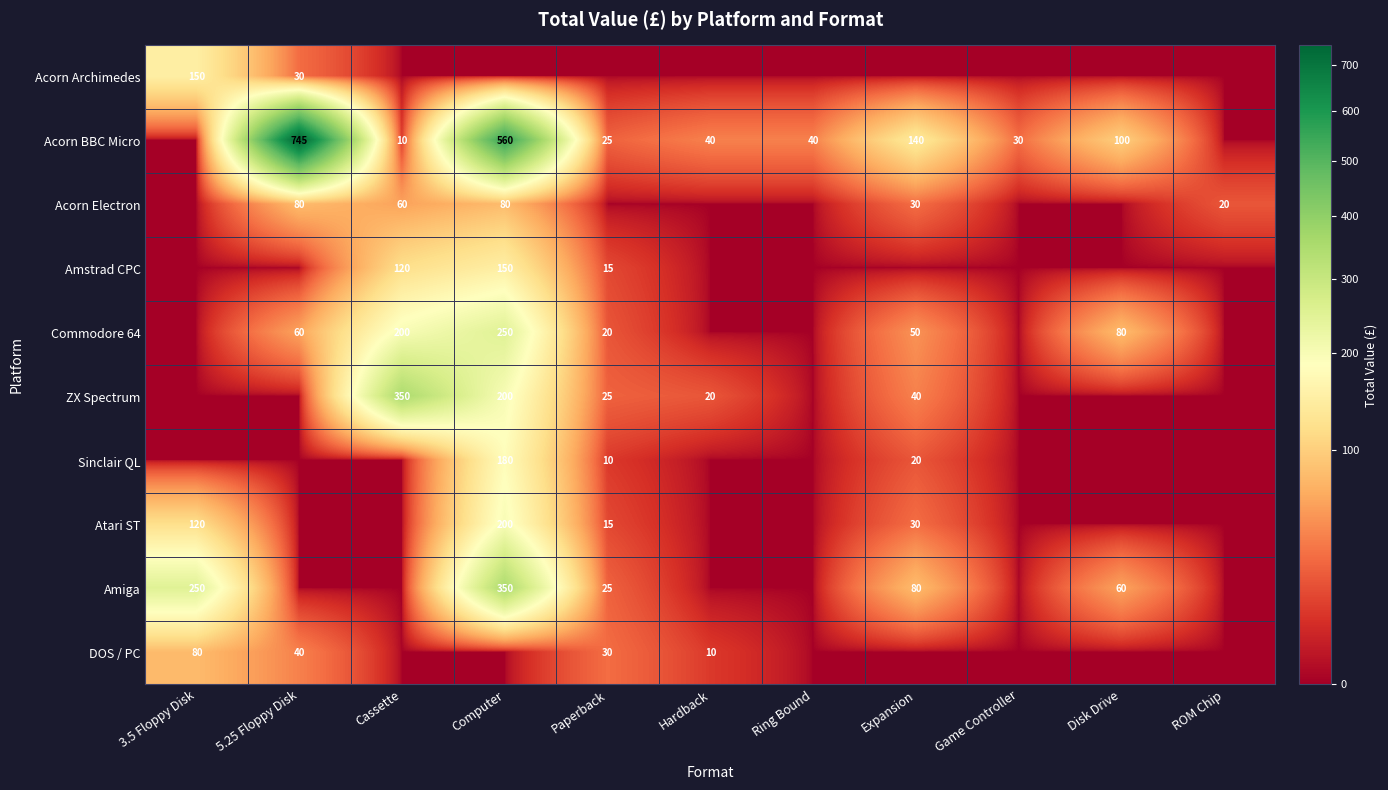

Is it true that Commodore 64 equals 137 at Cassette?

False